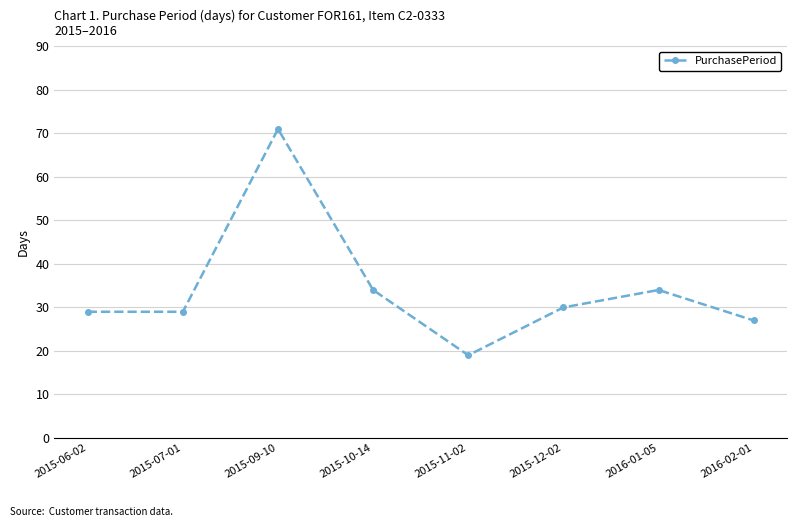

How many data points are less than 30?

4